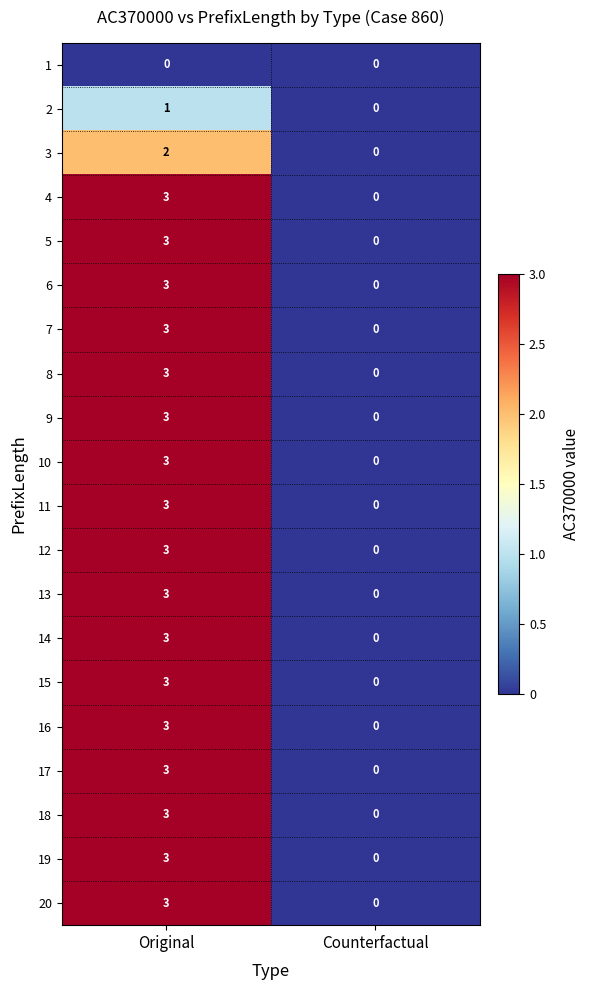

At which category is the sum across all series the highest?

Original